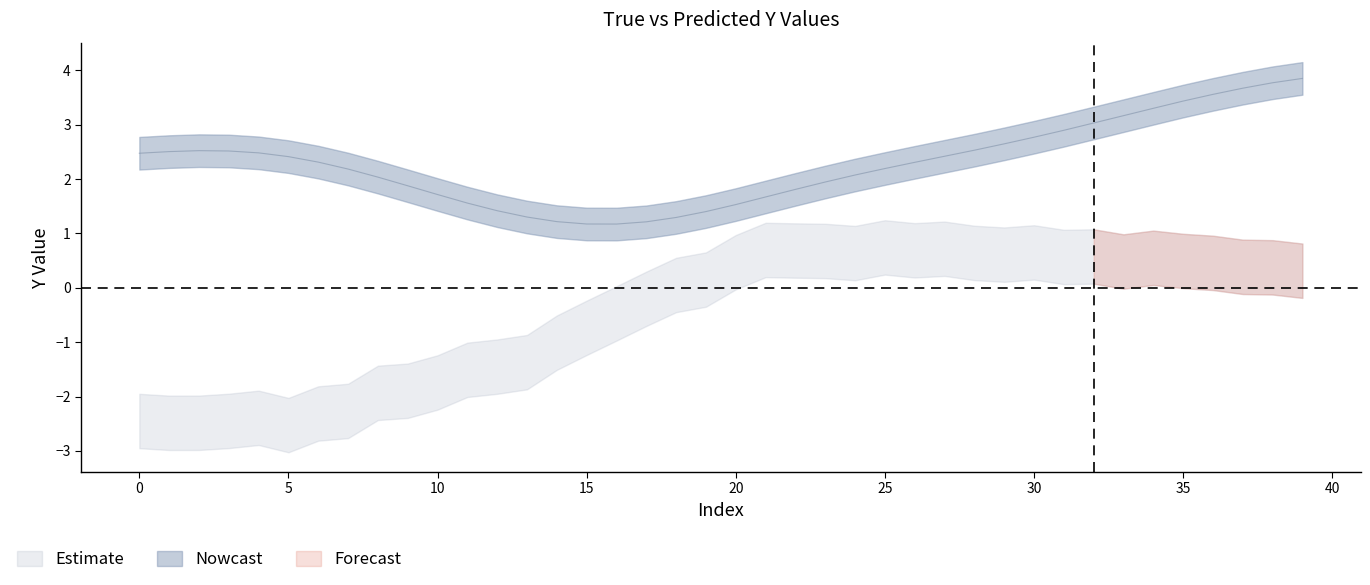

How many lines are shown in the chart?

1